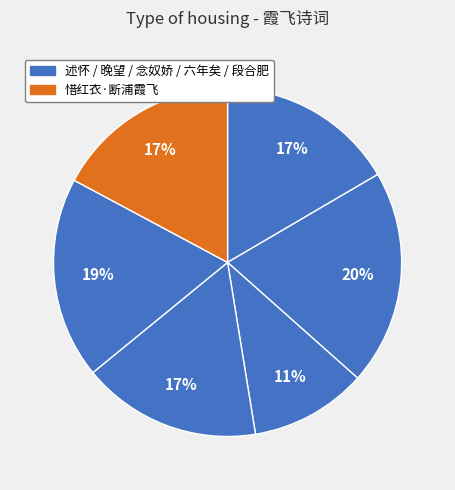

How many segments does this pie chart have?

6